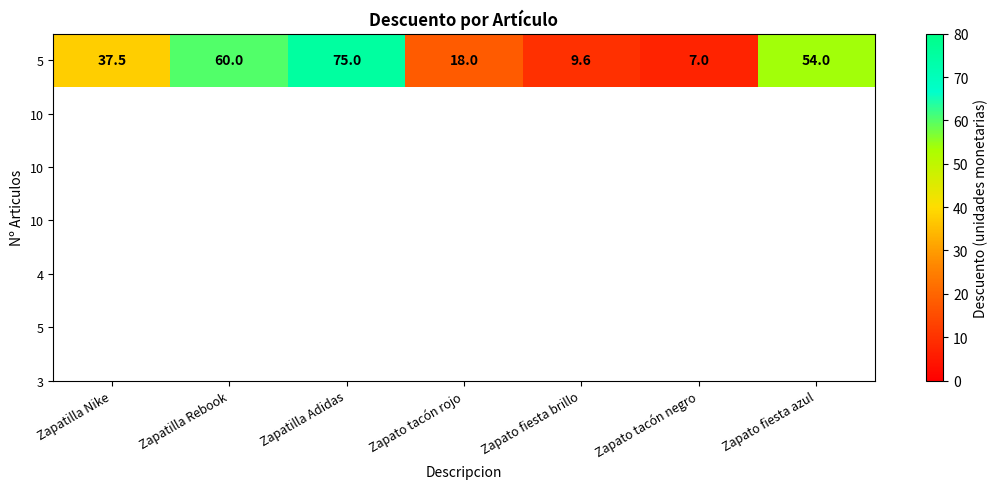

Reading right to left, transcribe all the data shown in this chart.

Zapato fiesta azul=54.0	Zapato tacón negro=7.0	Zapato fiesta brillo=9.6	Zapato tacón rojo=18.0	Zapatilla Adidas=75.0	Zapatilla Rebook=60.0	Zapatilla Nike=37.5